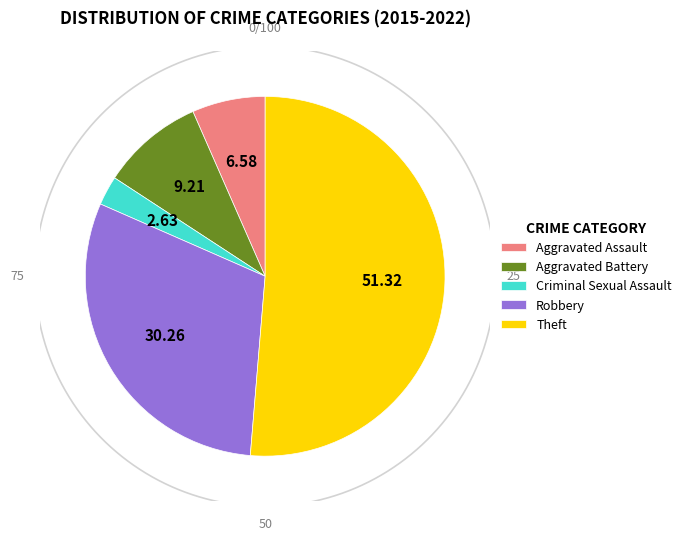

Combined, do Aggravated Assault and Theft account for over 50%?

Yes